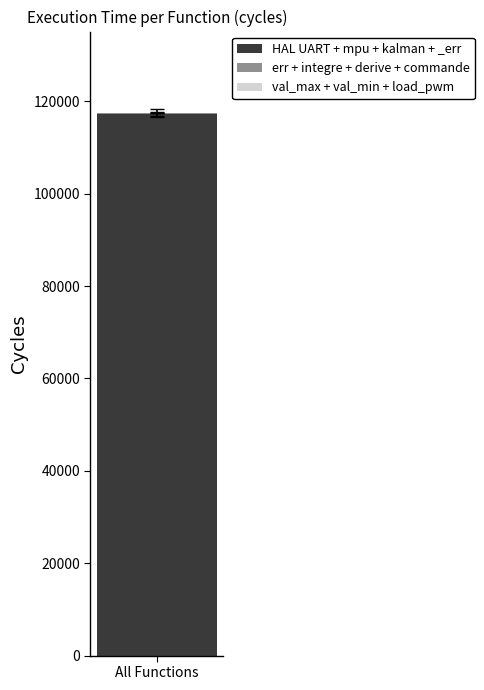

The value of HAL UART + mpu + kalman + _err at All Functions is 42287. True or false?

False